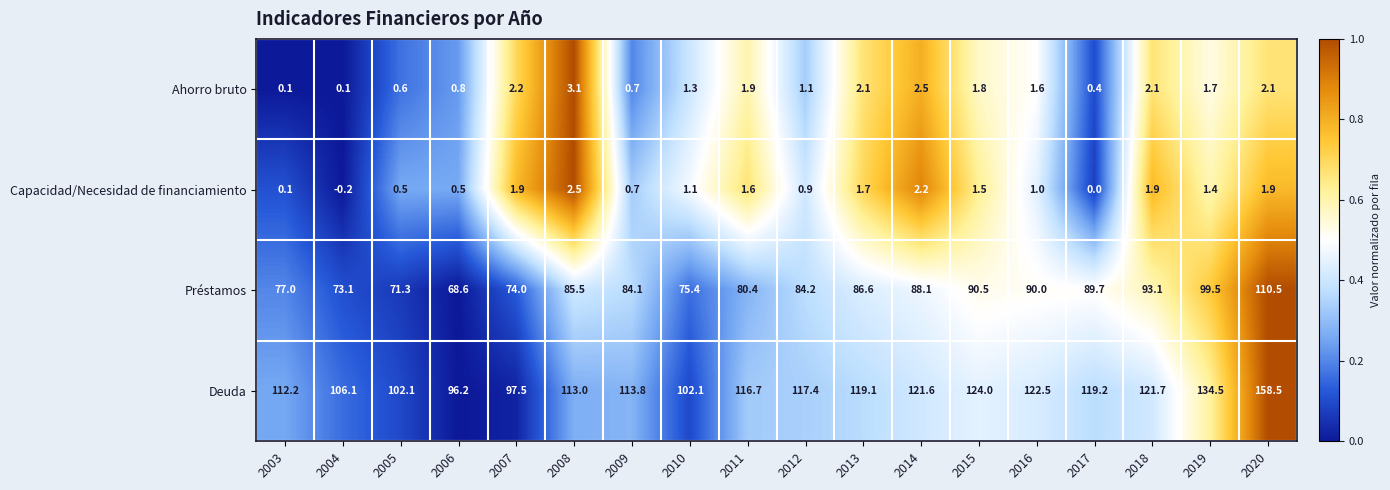

Which series changed the most between 2006 and 2020?

Deuda